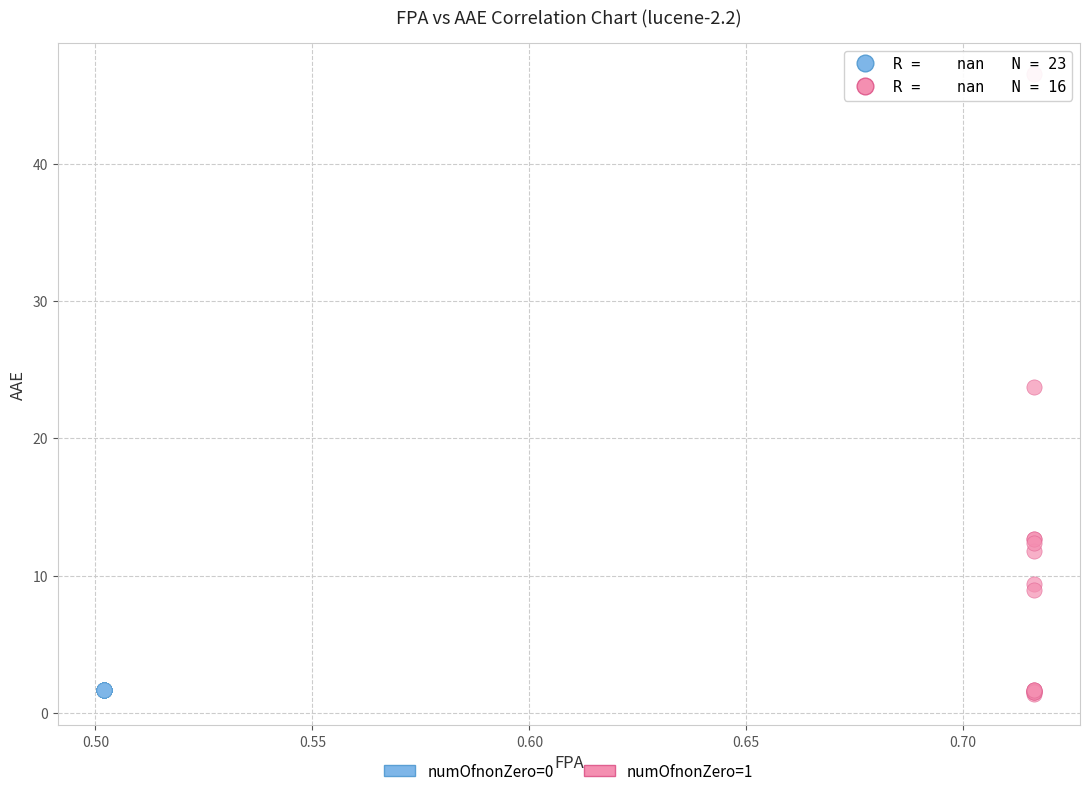

What are all the series names shown in the legend?

numOfnonZero=0, numOfnonZero=1